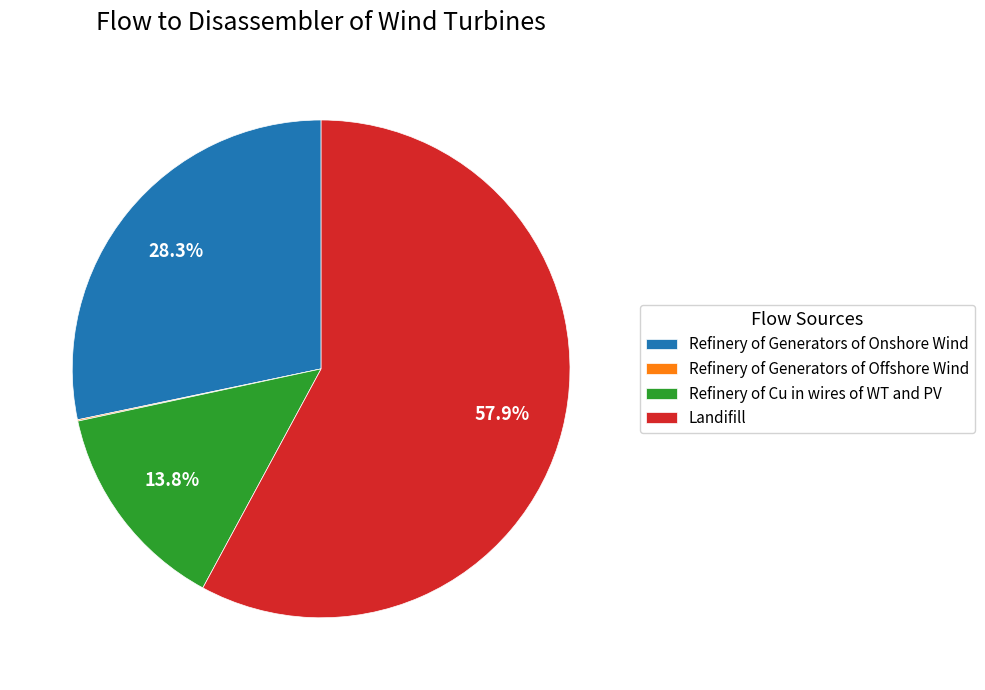

What percentage is NOT represented by Refinery of Cu in wires of WT and PV?

86.2%